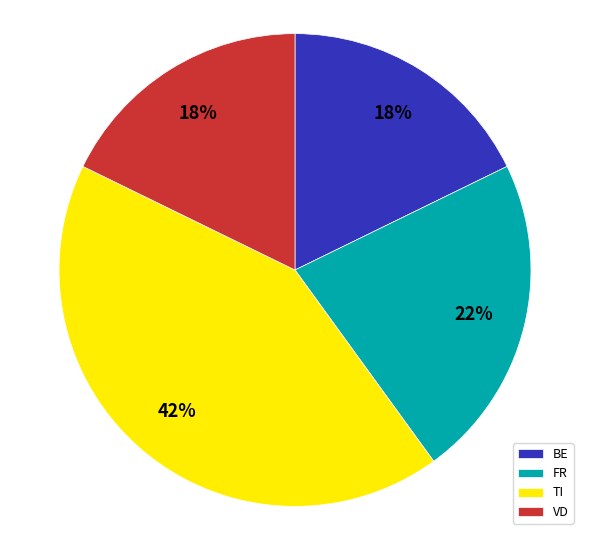

Does any single category account for the majority?

No